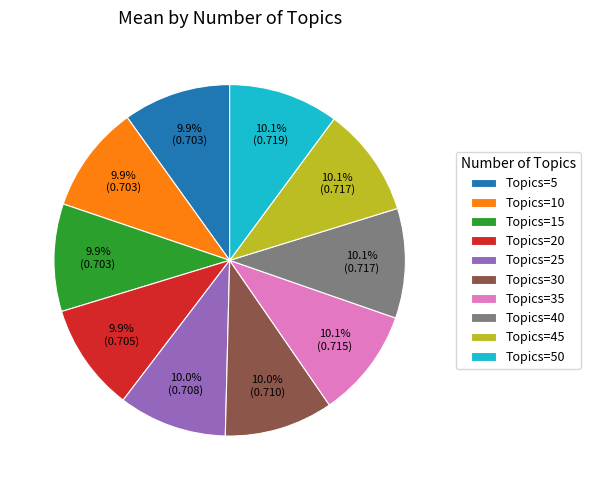

Count the number of slices in the pie.

10